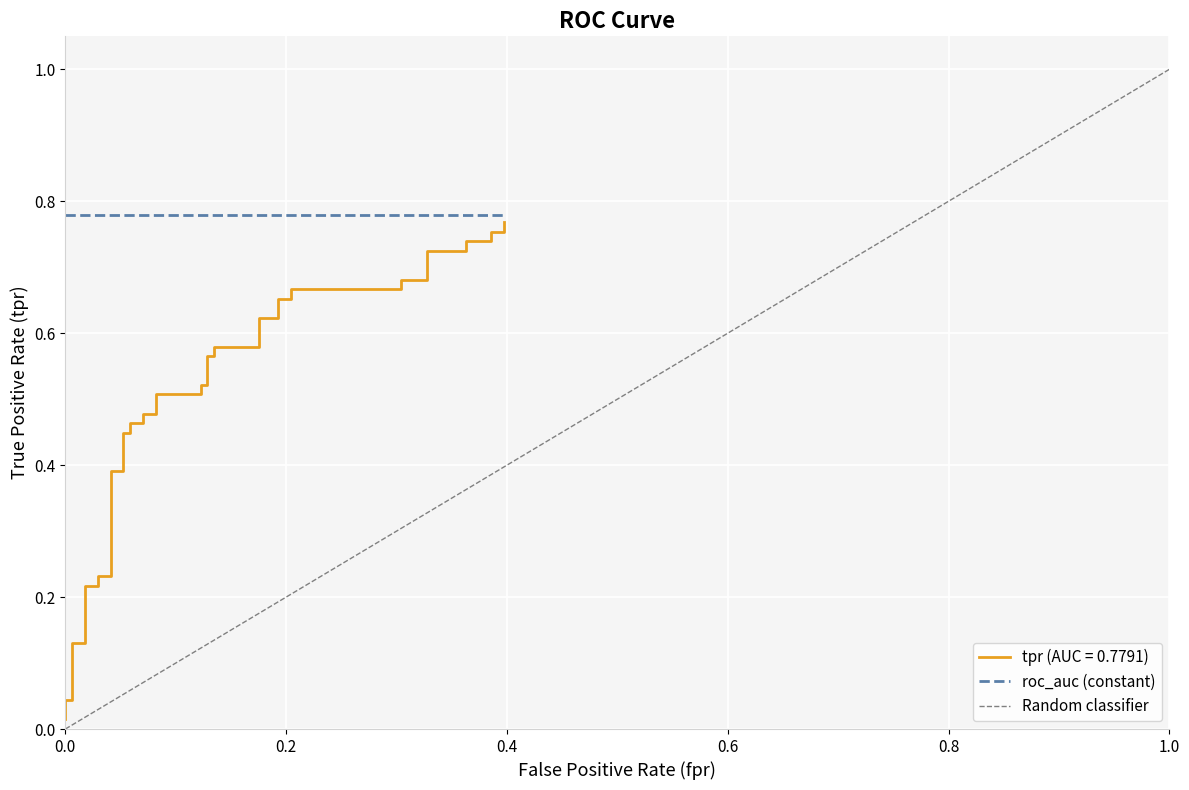

What is the maximum value shown in the chart?

0.8